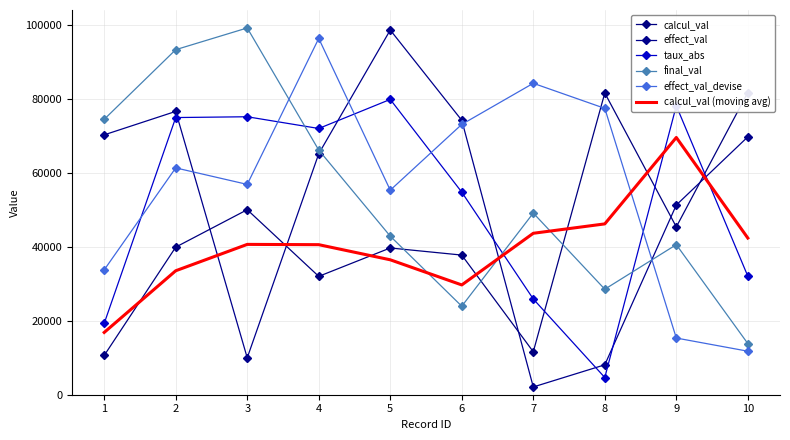

What is the greatest value displayed?

99115.0